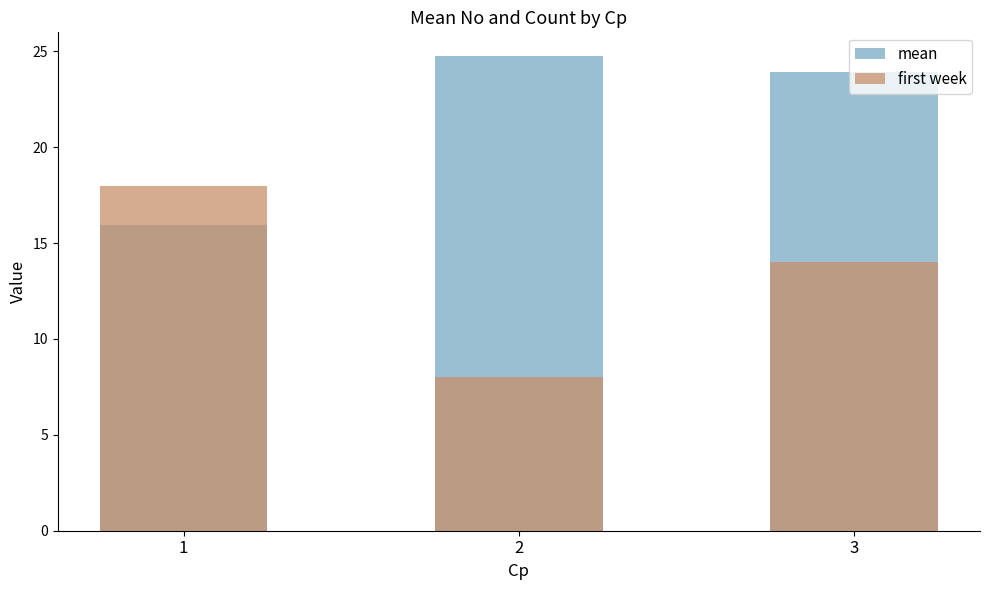

Which series has the largest total across all categories?

mean